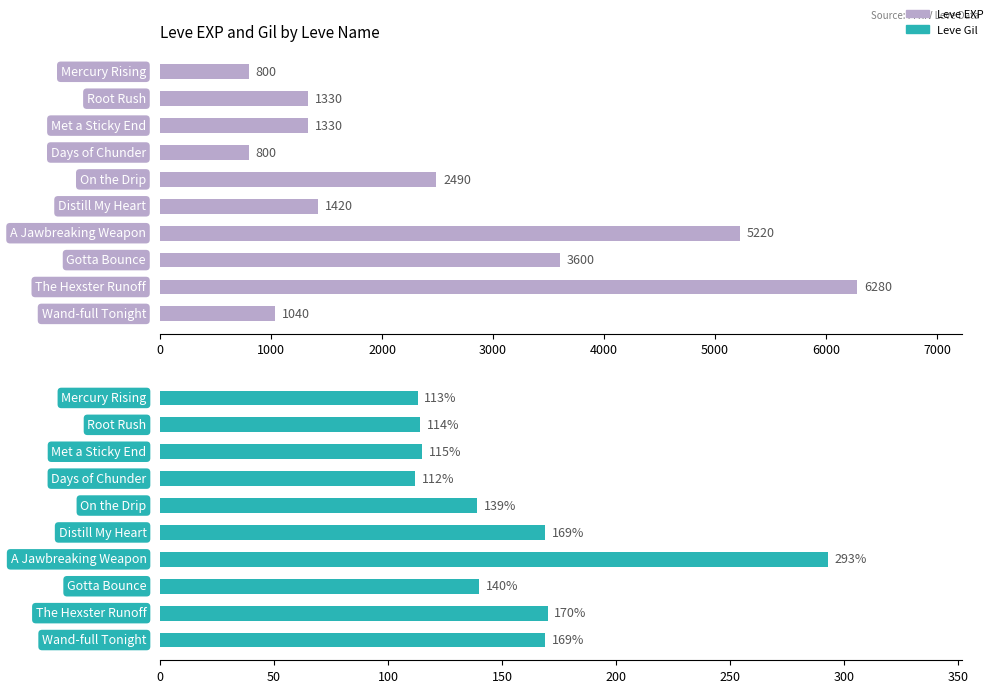

Reading left to right, what are all the values shown in this chart?

Leve EXP: 800	1330	1330	800	2490	1420	5220	3600	6280	1040
Leve Gil: 113	114	115	112	139	169	293	140	170	169